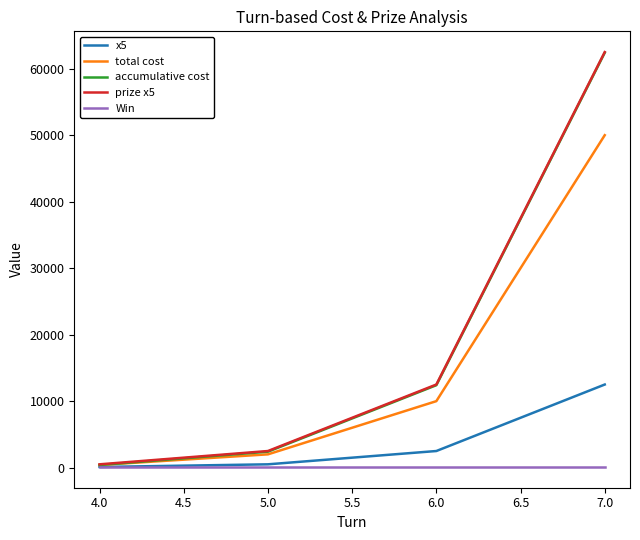

What value does the prize x5 series have at 5.0?

2500